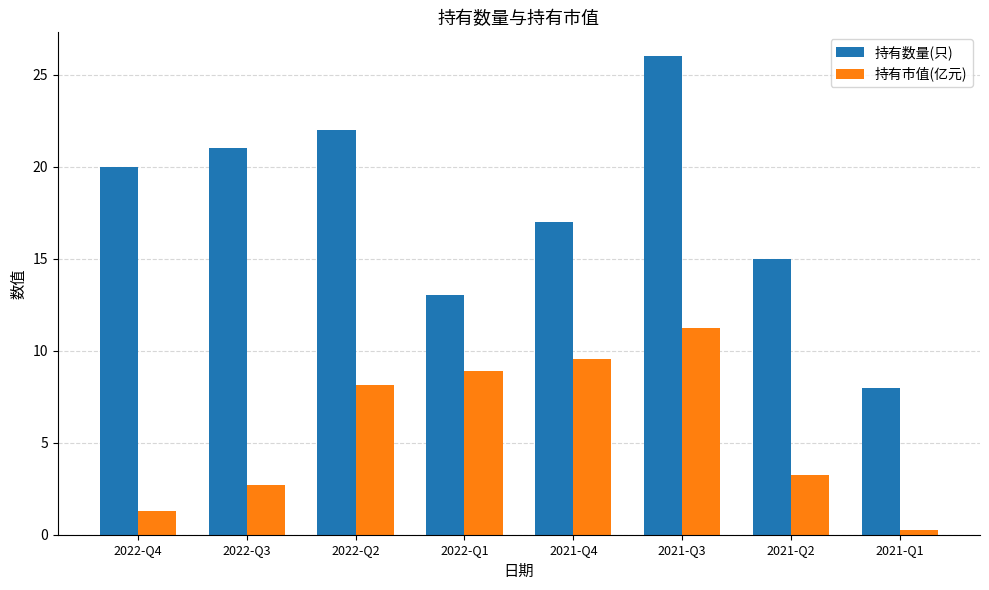

Where is 持有市值(亿元) nearest to the value 5?

2021-Q2